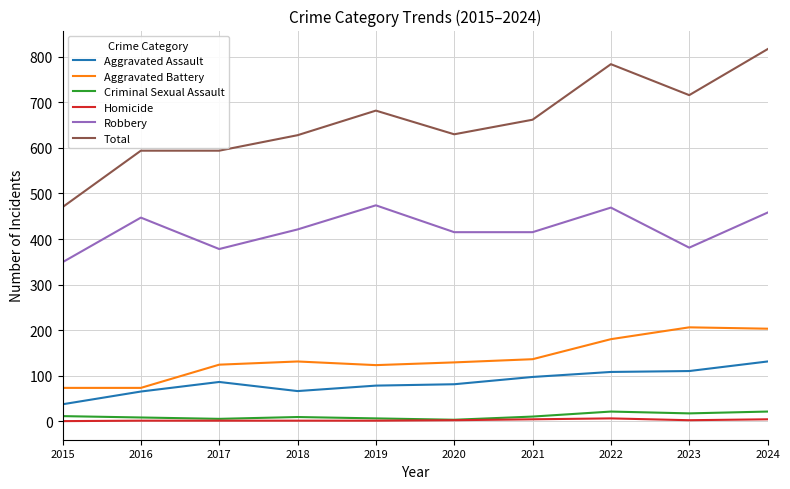

Which category has the lowest value in the Total series?

2015